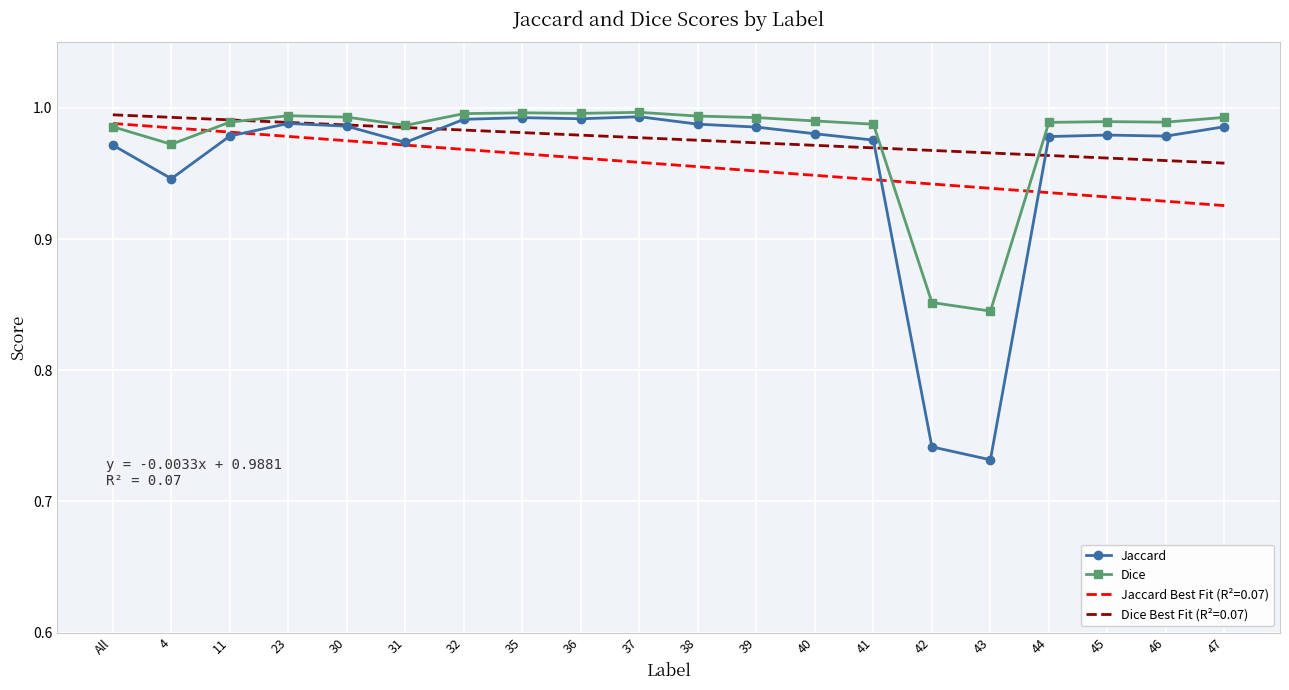

Between 37 and 47, which series saw the biggest shift?

Jaccard Best Fit (R²=0.07)